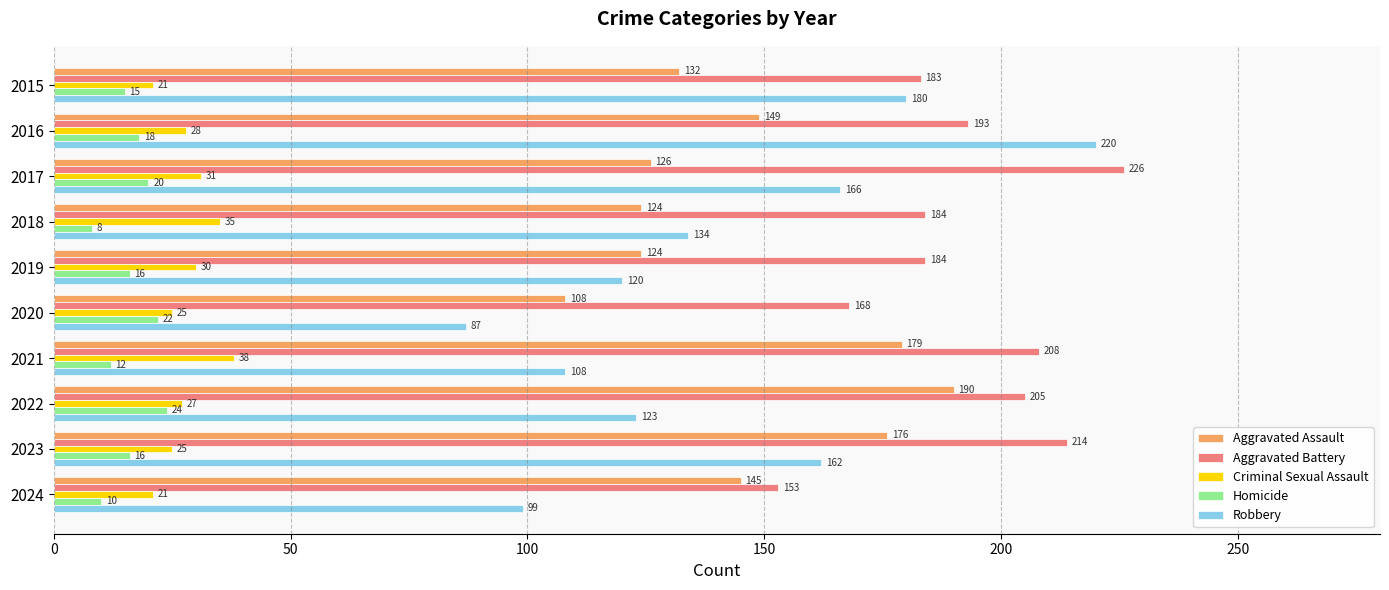

What is the difference between the second highest and minimum values in the Robbery series?

93